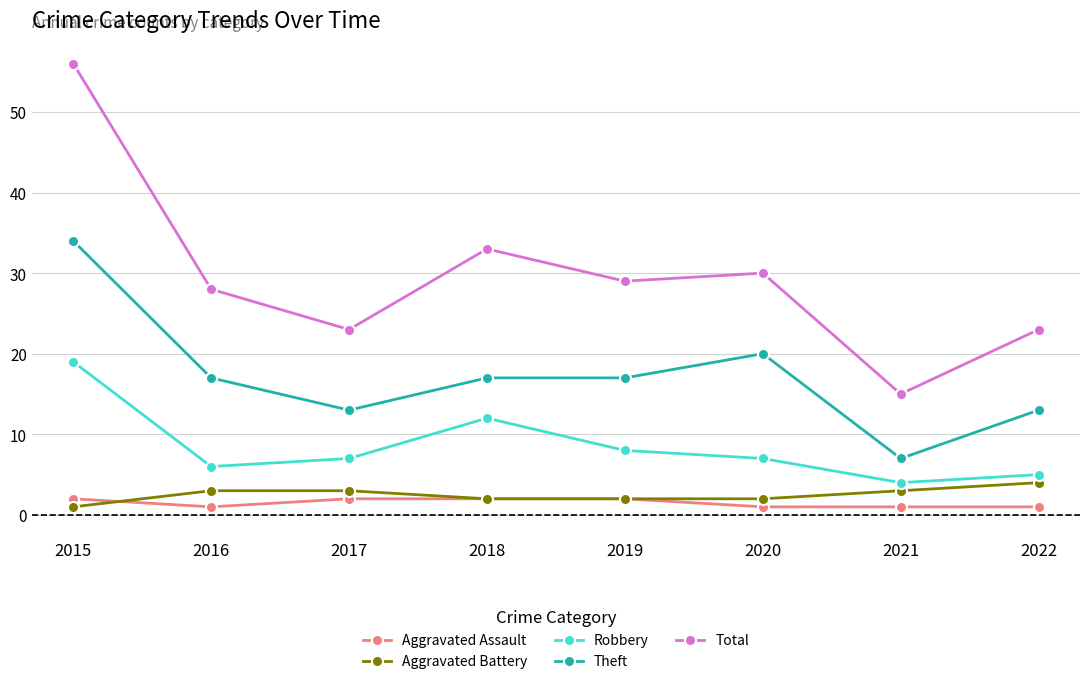

How many lines are shown in the chart?

5